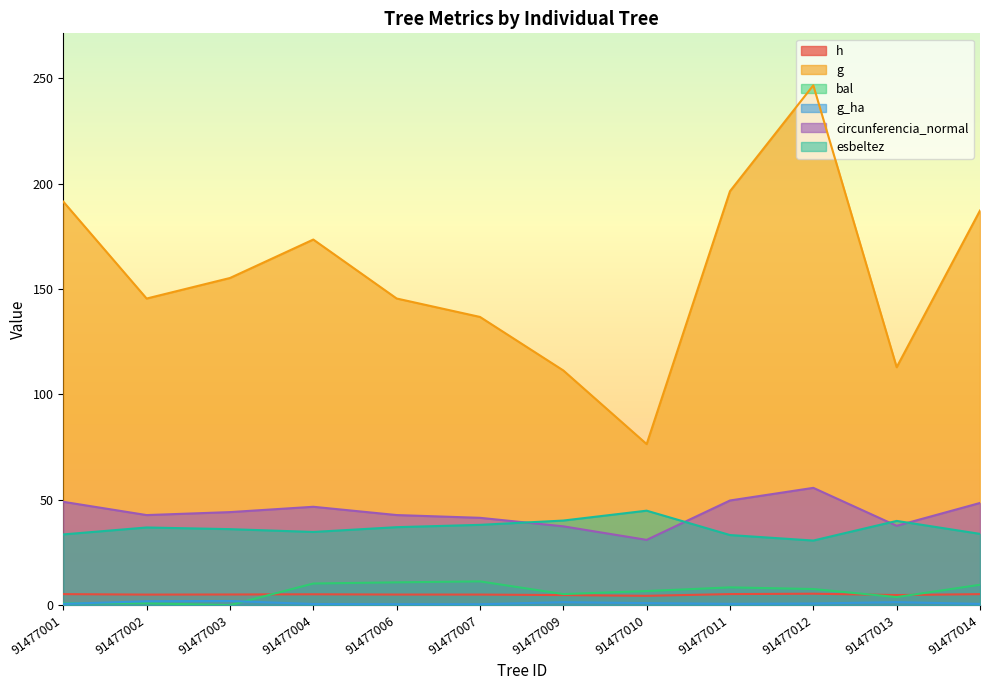

Between which two adjacent categories do h and bal first intersect?

91477003 and 91477004